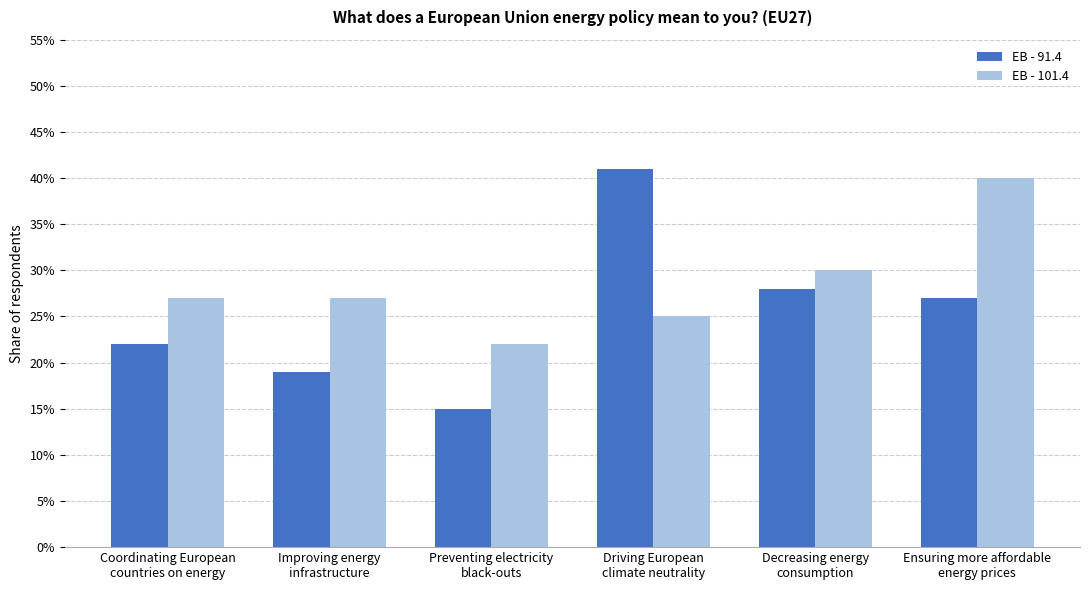

Are the bars grouped side by side (vs. stacked)?

Yes